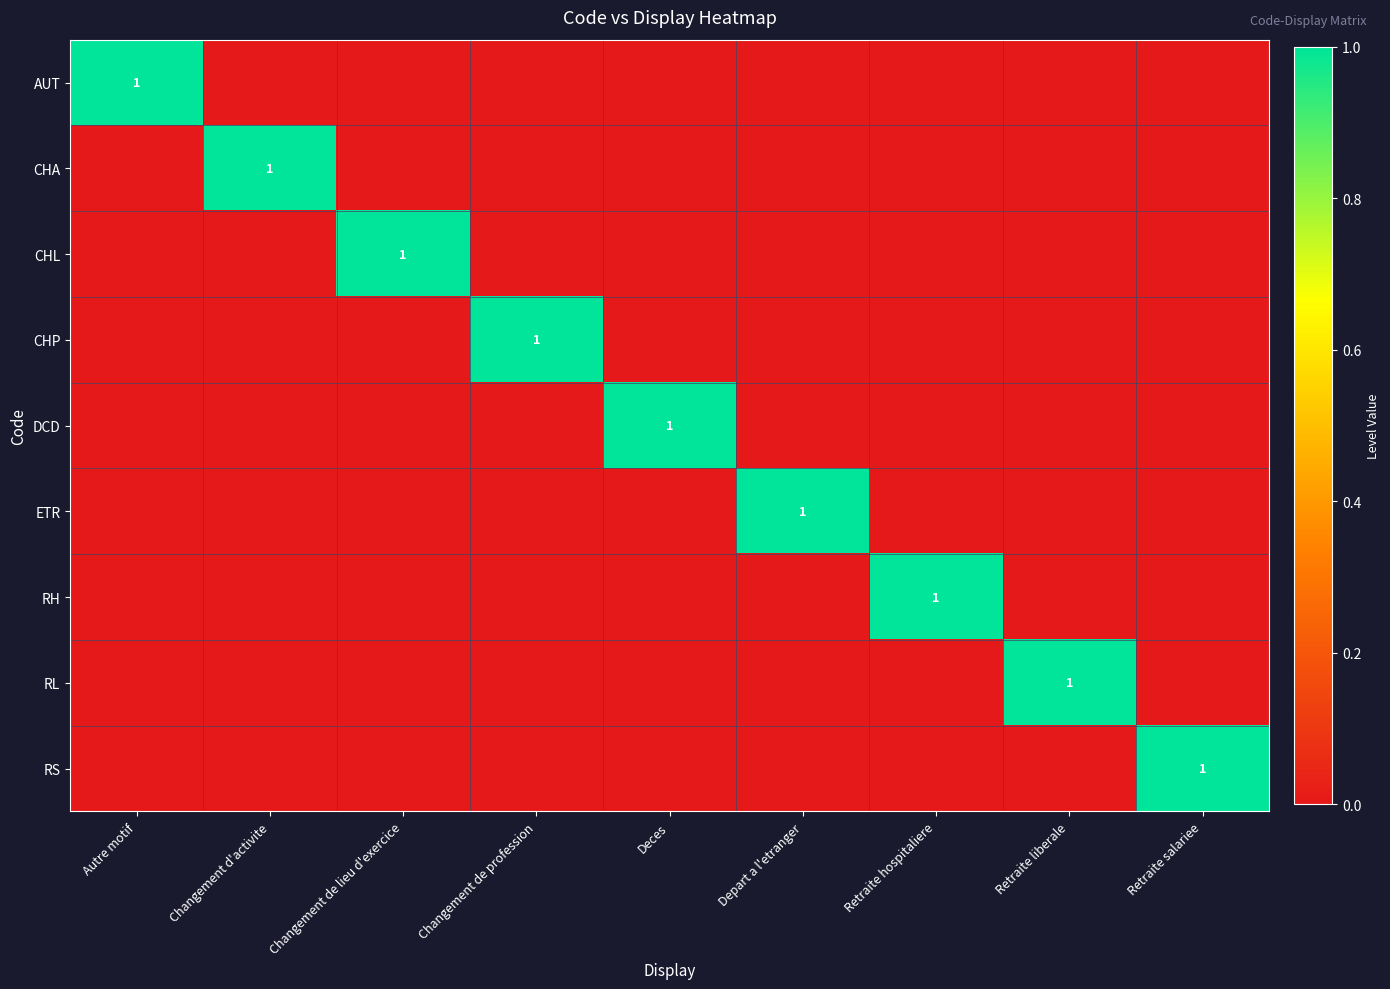

Rank the series at Changement de profession from highest to lowest value.

CHP, AUT, CHA, CHL, DCD, ETR, RH, RL, RS